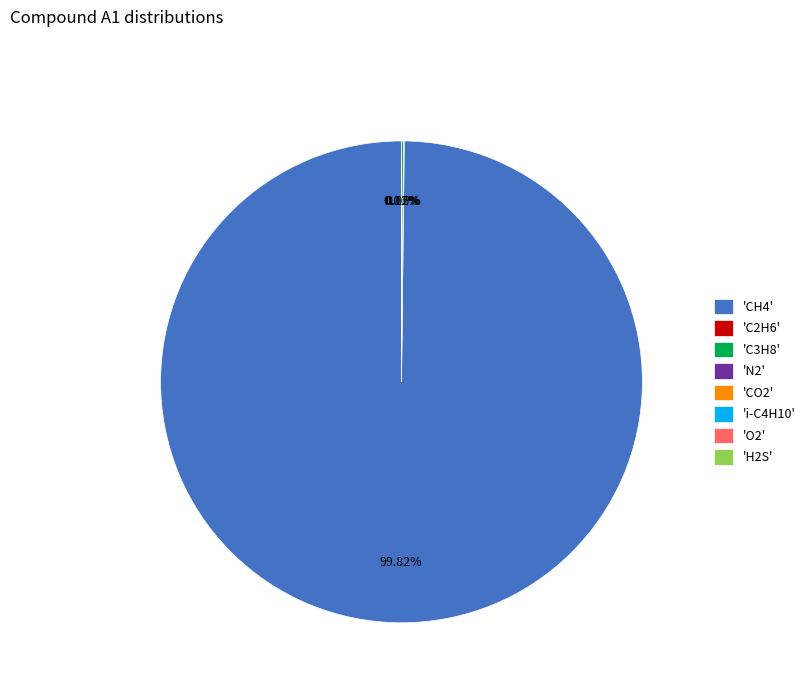

Which category accounts for the majority?

'CH4'